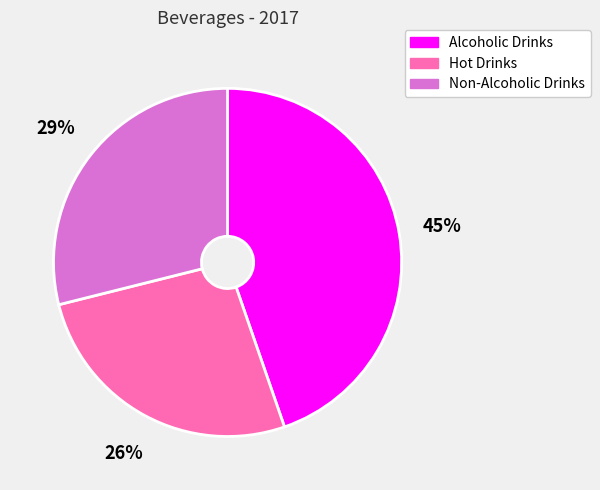

Which category has the biggest portion of the pie?

Alcoholic Drinks